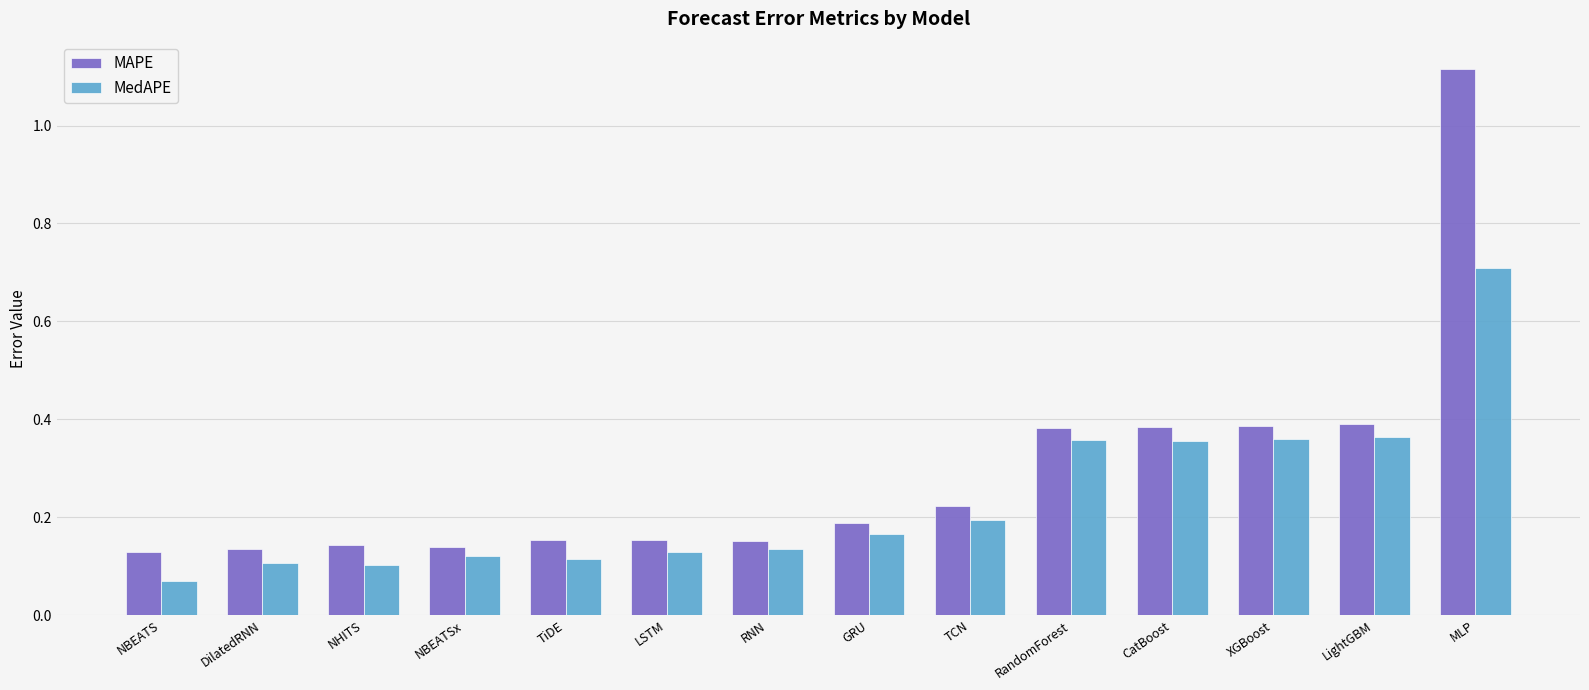

At which category does the chart reach its minimum across all series?

NBEATS